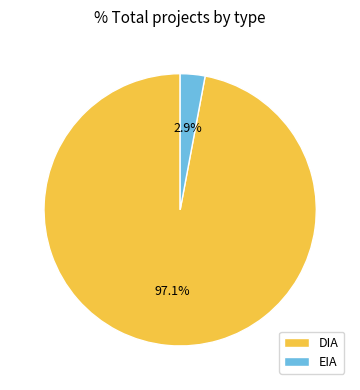

Is it true that DIA is 97% of the pie?

True